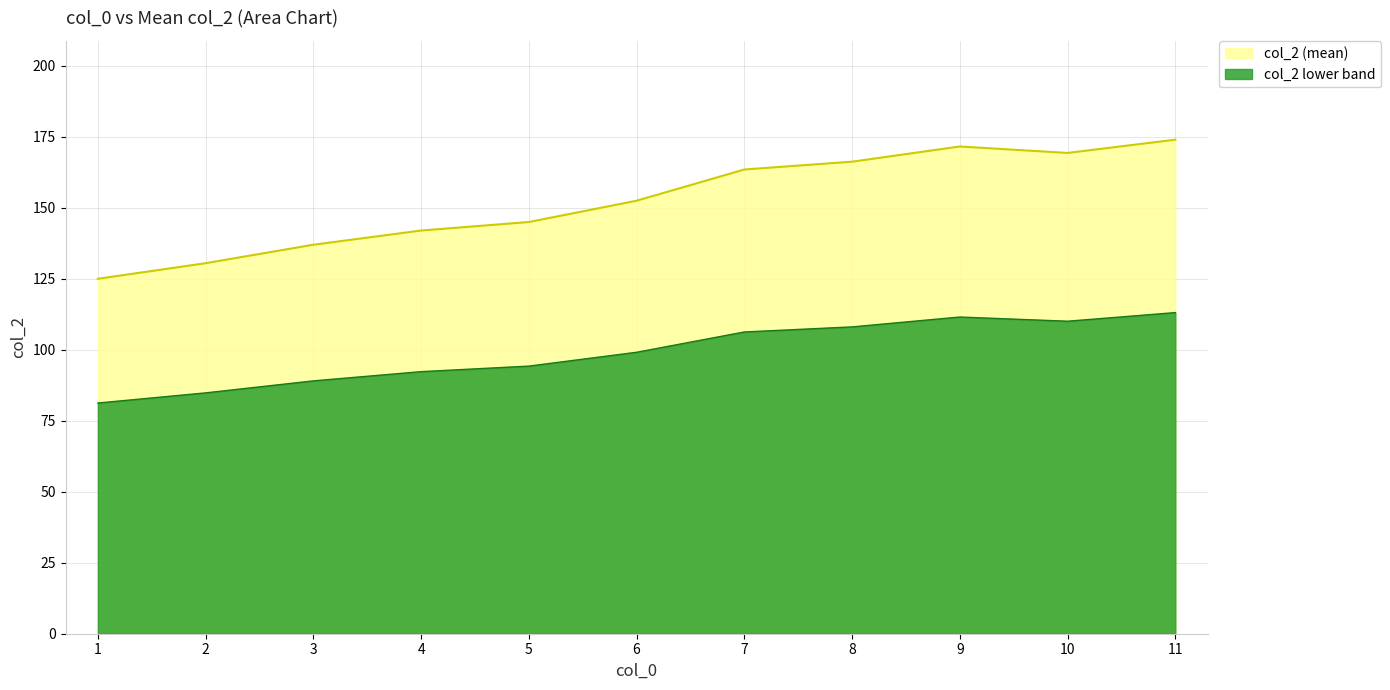

Rank the series by their maximum value, from highest to lowest.

col_2 (mean), col_2 lower band